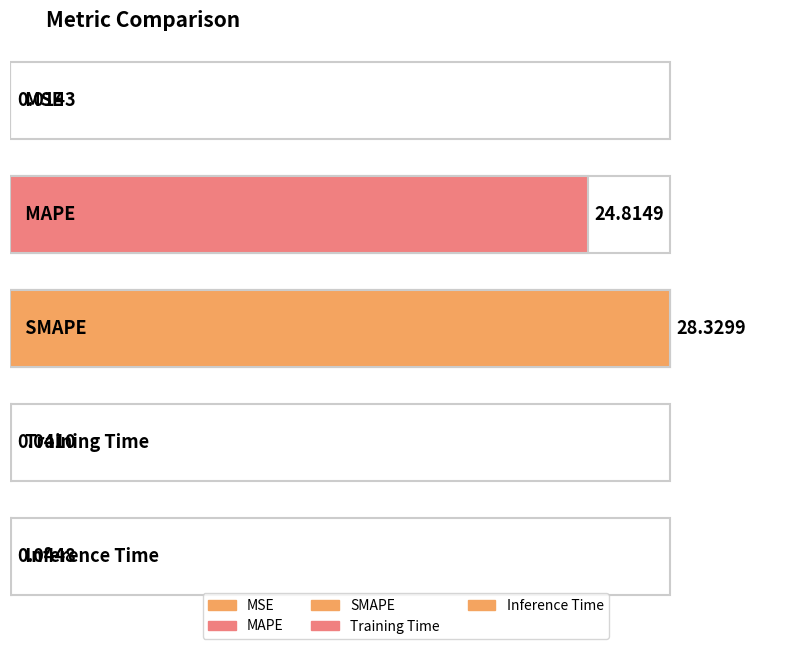

What is the maximum value shown in the chart?

28.3